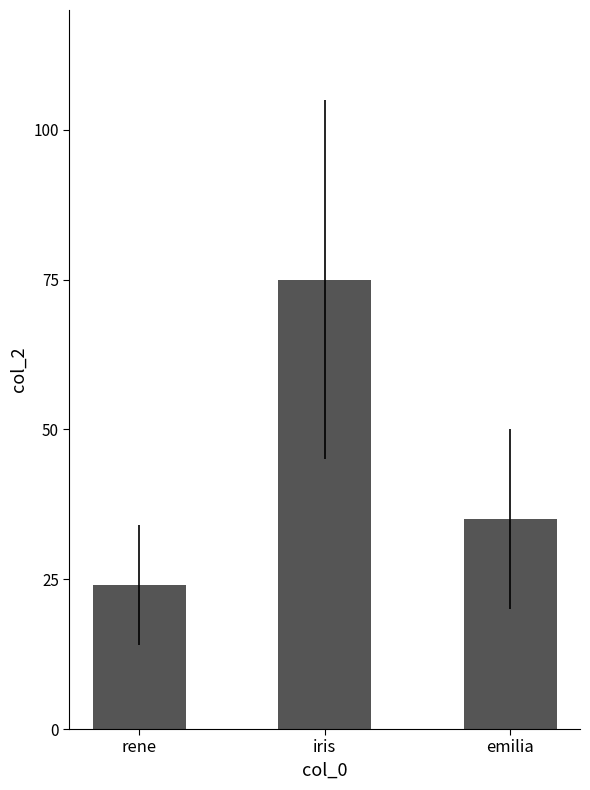

Reading left to right, list all the values displayed in this chart.

rene=24	iris=75	emilia=35